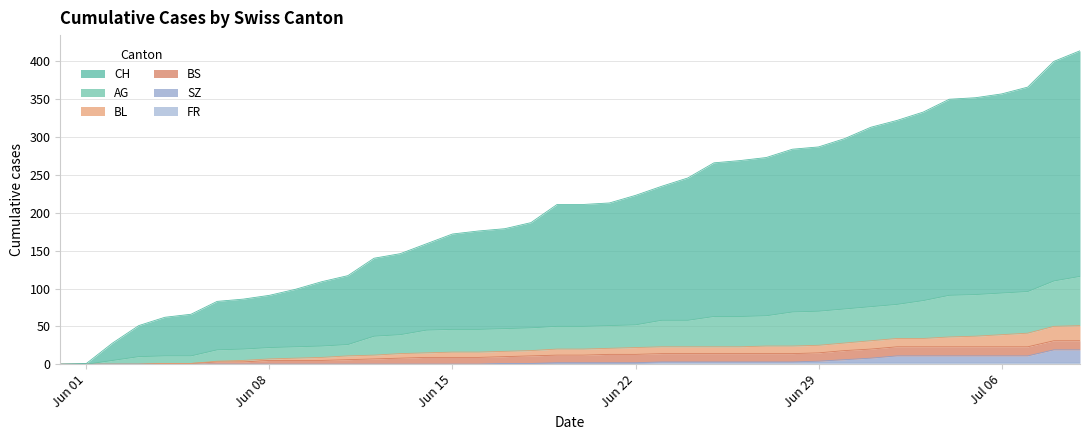

What is the sum of all FR values?

40